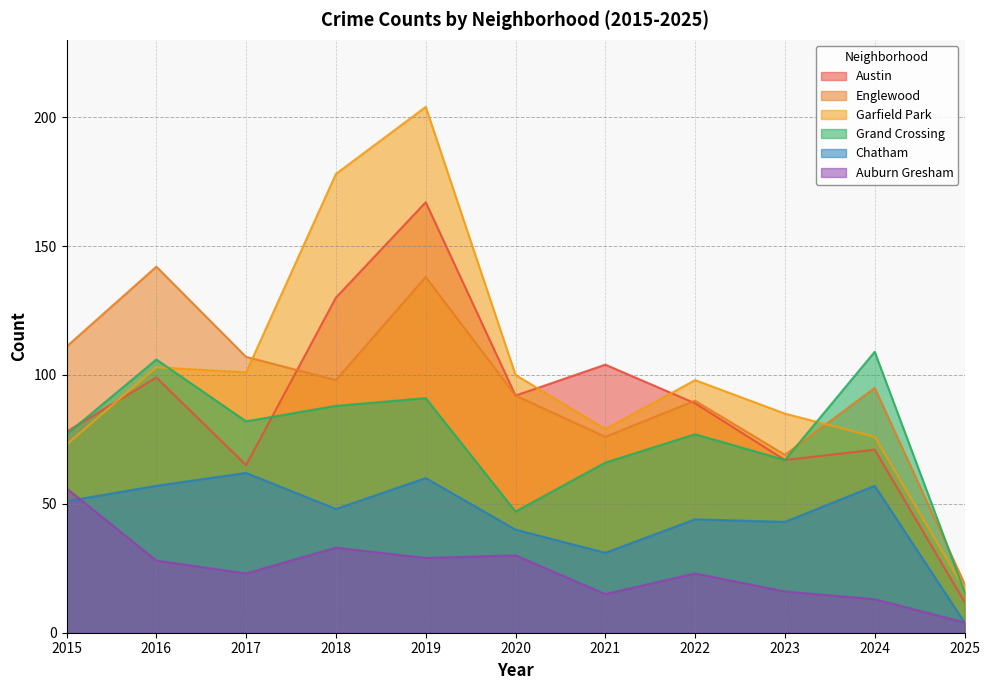

True or false: Garfield Park has a value of 122 at 2021.

False